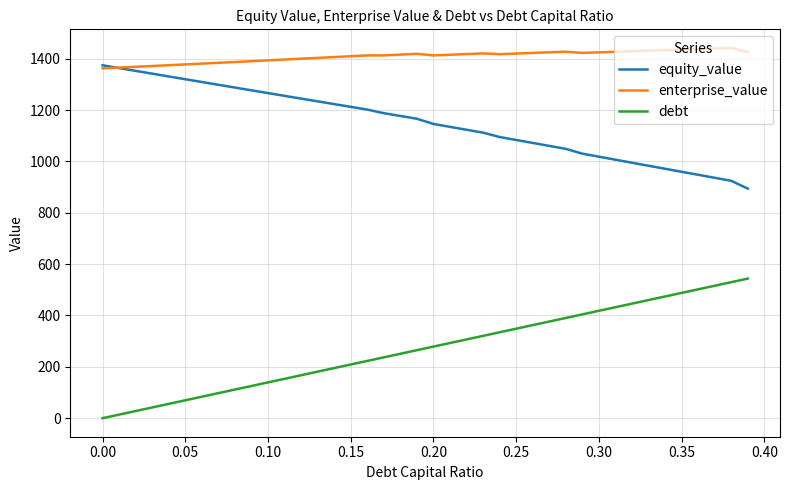

What is the lowest value of the equity_value series?

894.1